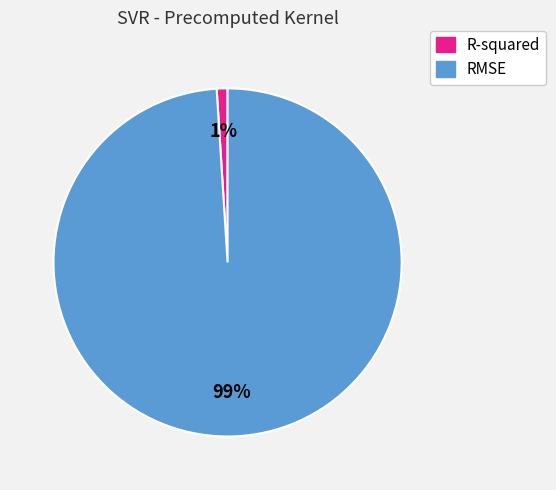

To the nearest percent, what percentage of the pie is RMSE?

99%